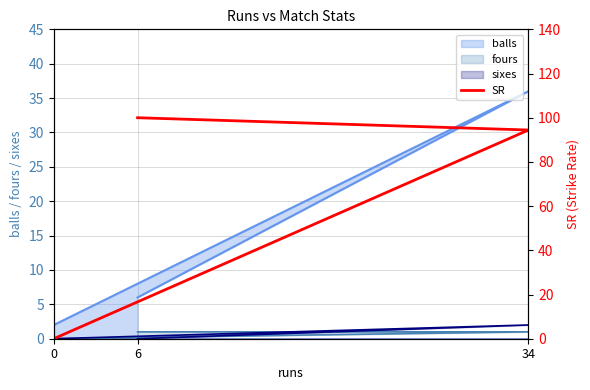

The chart shows a value of 94.4 at 34. True or false?

True